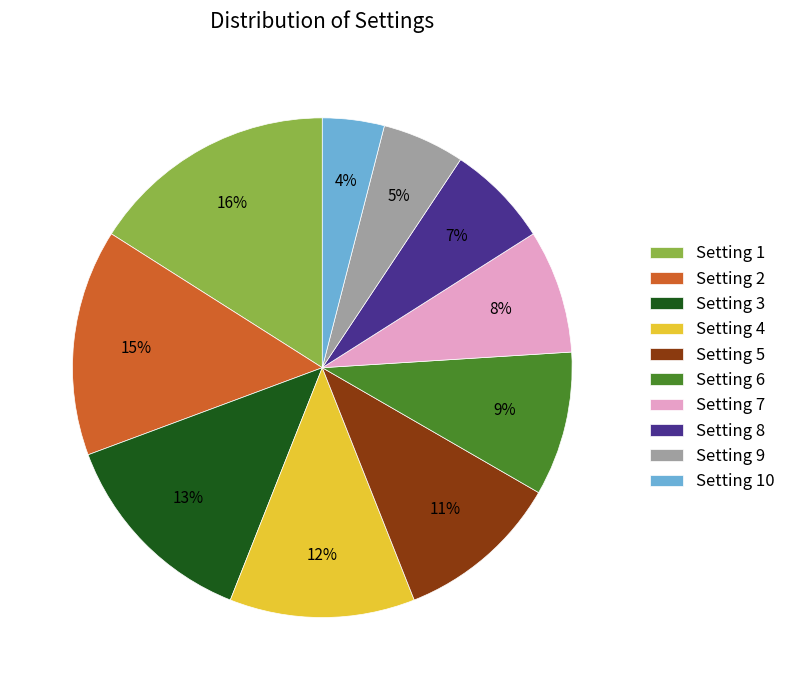

Do Setting 5 and Setting 10 together represent more than half of the pie?

No